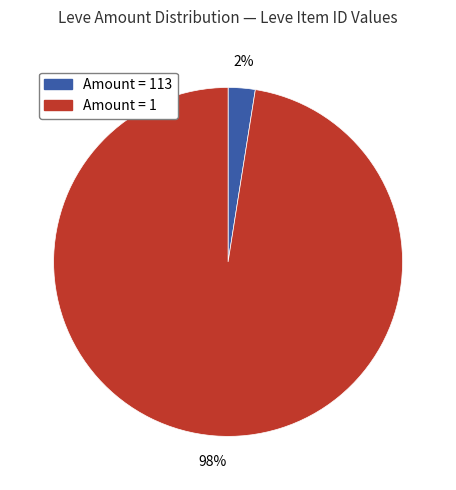

To the nearest percent, what is the average slice percentage?

50%